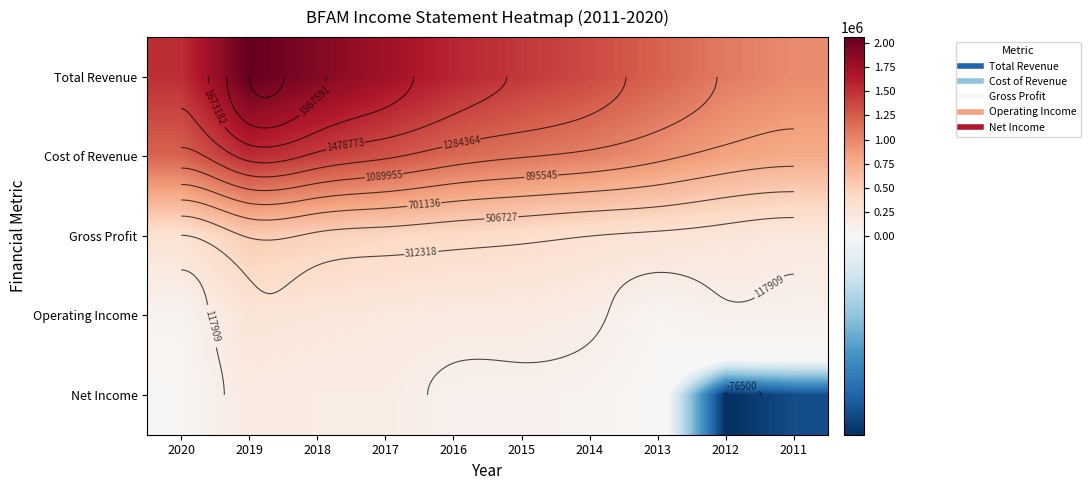

List the labels in order of Cost of Revenue value, largest first.

2019, 2018, 2017, 2020, 2016, 2015, 2014, 2013, 2012, 2011